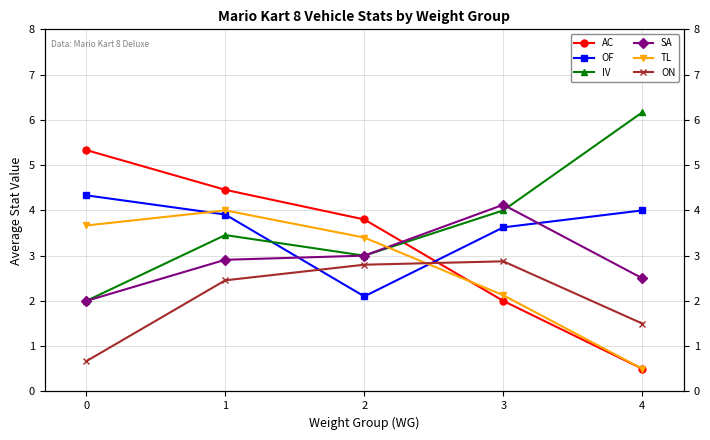

Reading right to left, what are all the values shown in this chart?

AC: 0.5	2.0	3.8	4.5	5.3
OF: 4.0	3.6	2.1	3.9	4.3
IV: 6.2	4.0	3.0	3.5	2.0
SA: 2.5	4.1	3.0	2.9	2.0
TL: 0.5	2.1	3.4	4.0	3.7
ON: 1.5	2.9	2.8	2.5	0.7